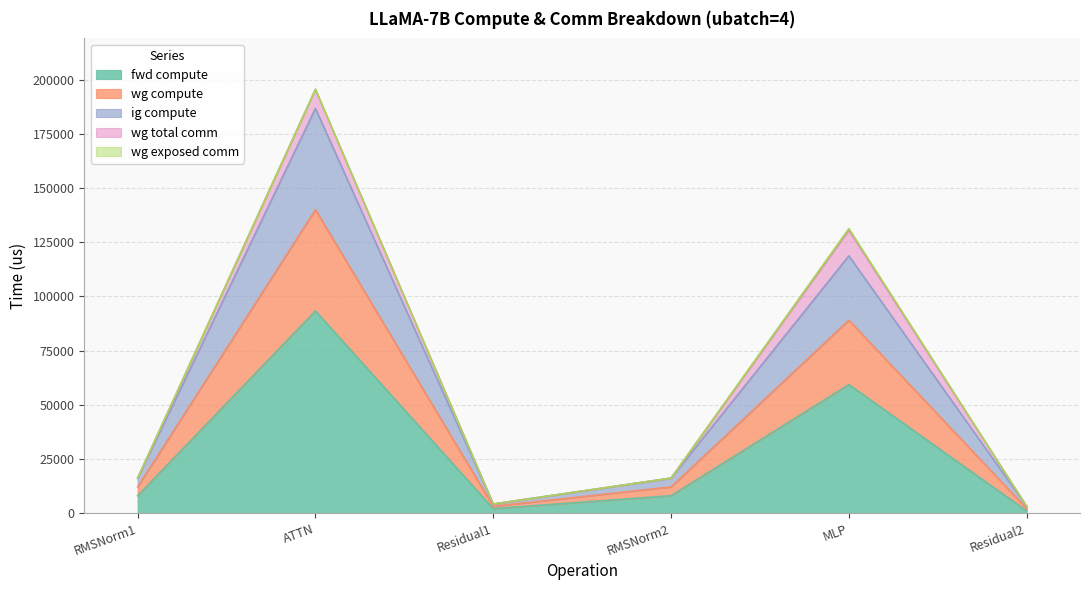

What is the greatest value displayed?

186702.0